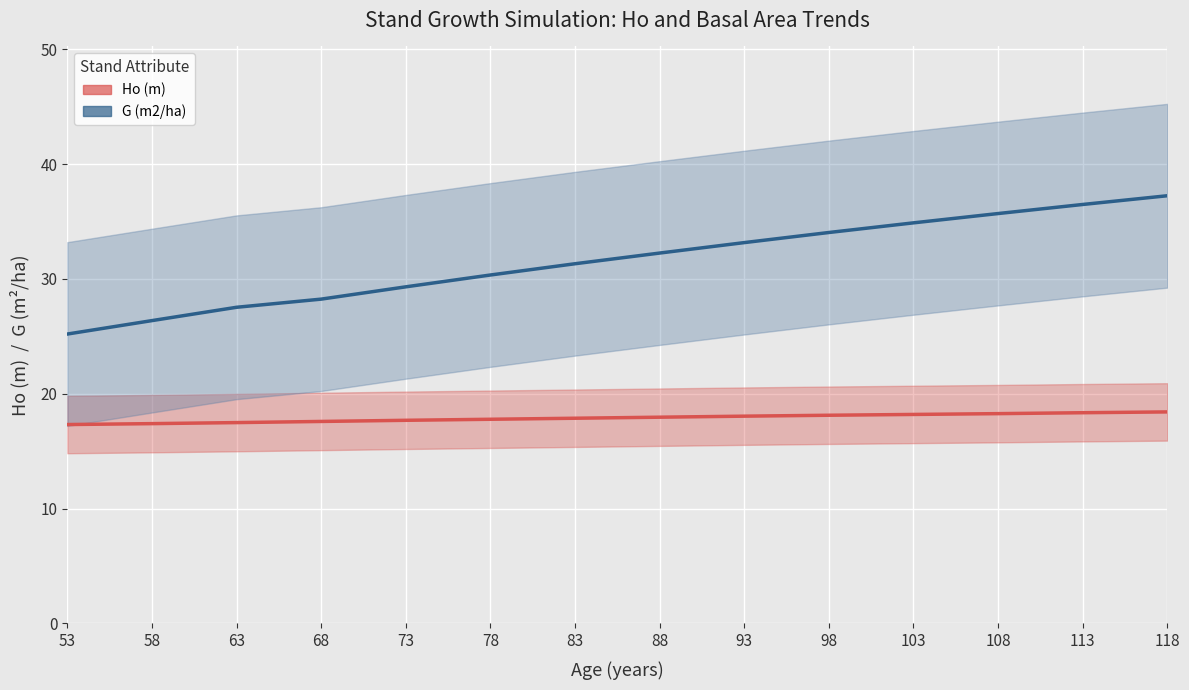

List the series in order of their overall mean, lowest first.

Ho (m), G (m2/ha)